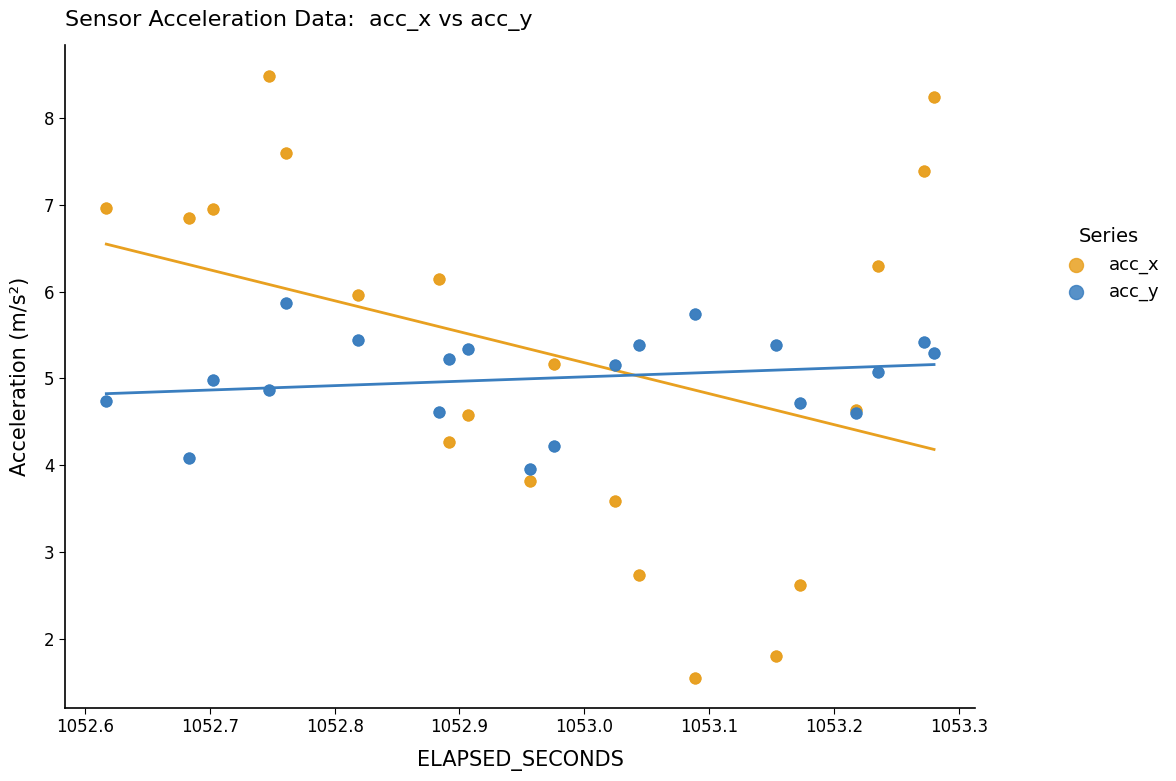

What is the X range (max minus min) for the scatter plot?

0.7